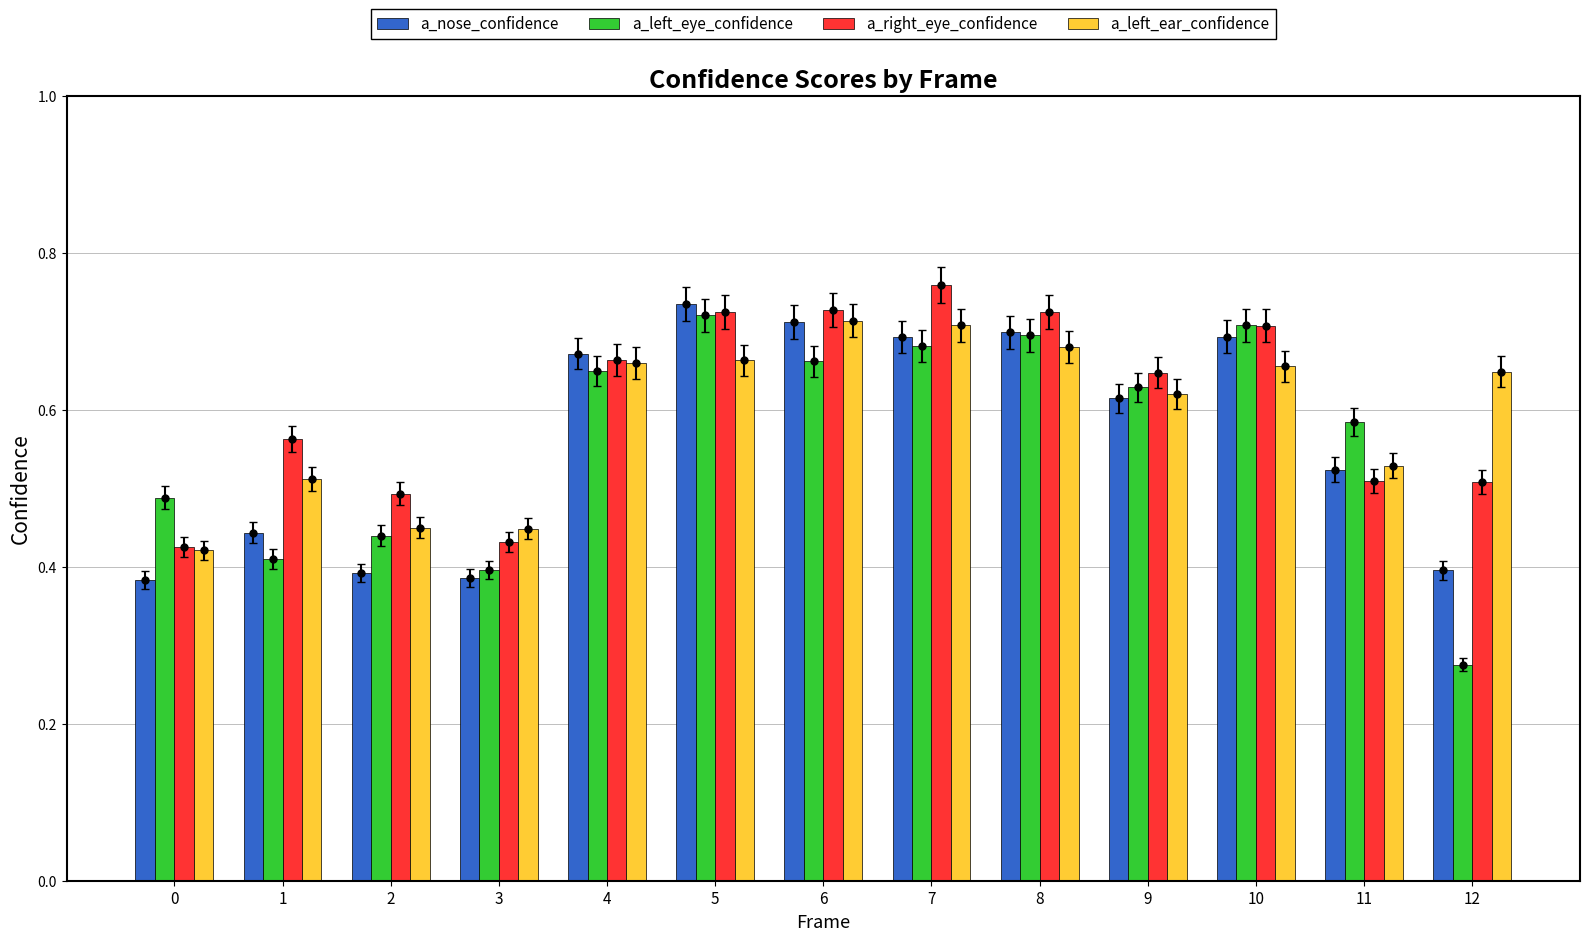

Rank the series at 3 from highest to lowest value.

a_left_ear_confidence, a_right_eye_confidence, a_left_eye_confidence, a_nose_confidence